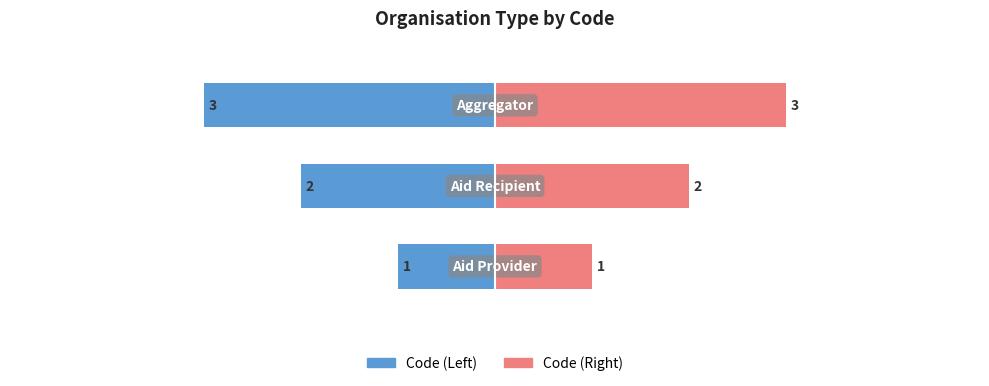

What is the sum of all Code (Right) values?

6